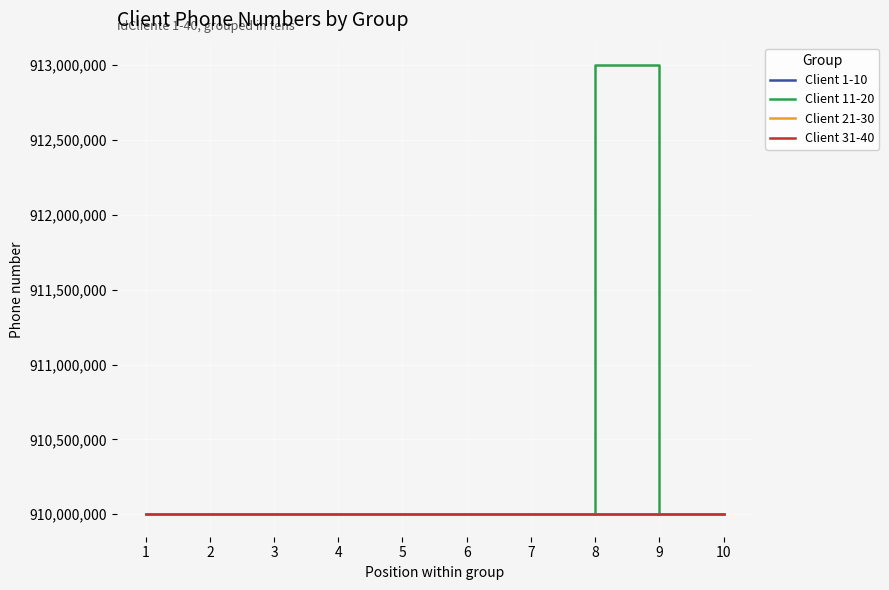

The value of Client 31-40 at 4 is 910000034. True or false?

True